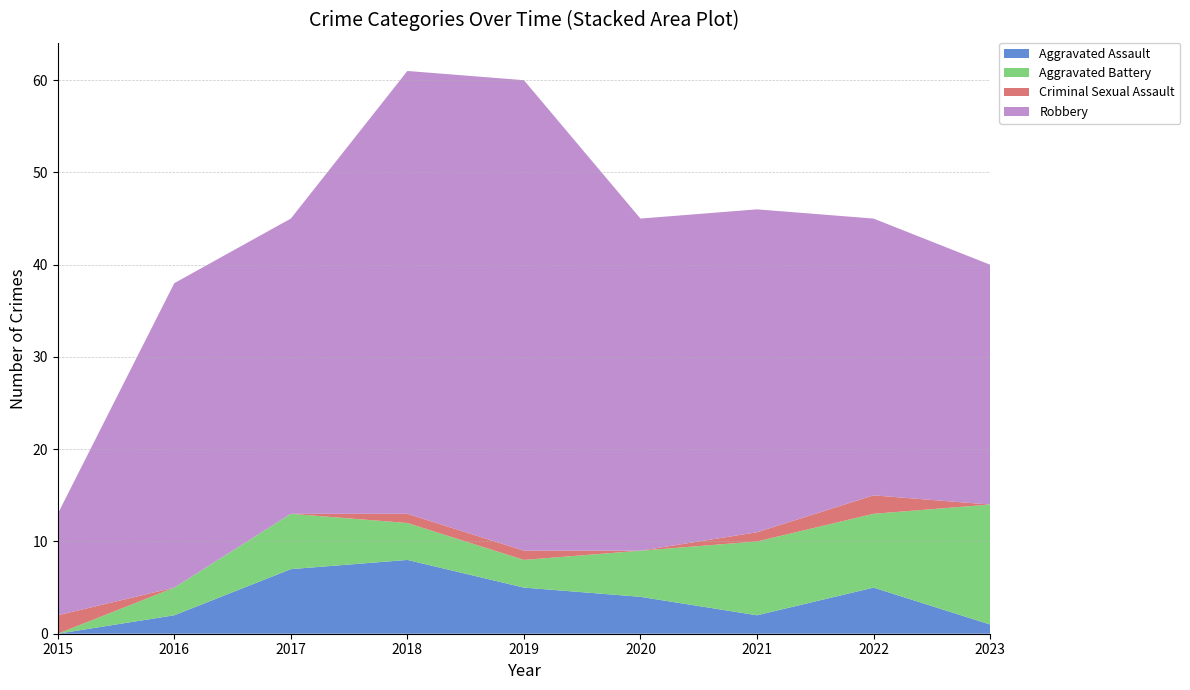

Reading left to right, extract all data points from this chart.

Aggravated Assault: 2015=0	2016=2	2017=7	2018=8	2019=5	2020=4	2021=2	2022=5	2023=1
Aggravated Battery: 2015=0	2016=3	2017=6	2018=4	2019=3	2020=5	2021=8	2022=8	2023=13
Criminal Sexual Assault: 2015=2	2016=0	2017=0	2018=1	2019=1	2020=0	2021=1	2022=2	2023=0
Robbery: 2015=11	2016=33	2017=32	2018=48	2019=51	2020=36	2021=35	2022=30	2023=26